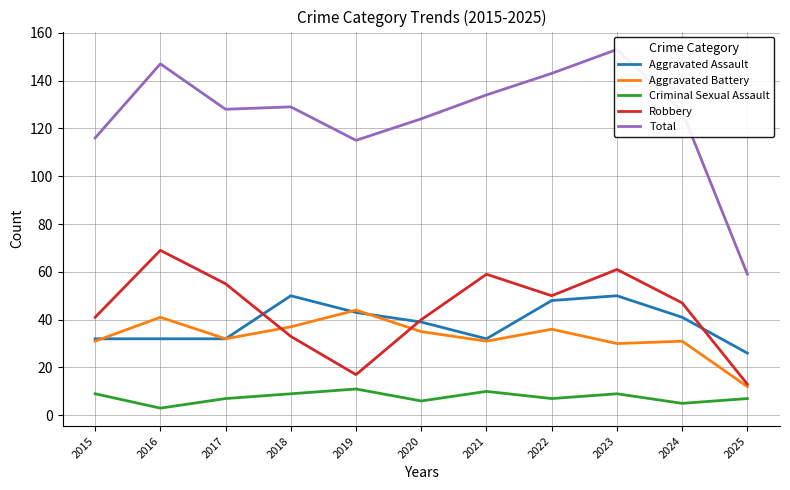

What are all the series names shown in the legend?

Aggravated Assault, Aggravated Battery, Criminal Sexual Assault, Robbery, Total